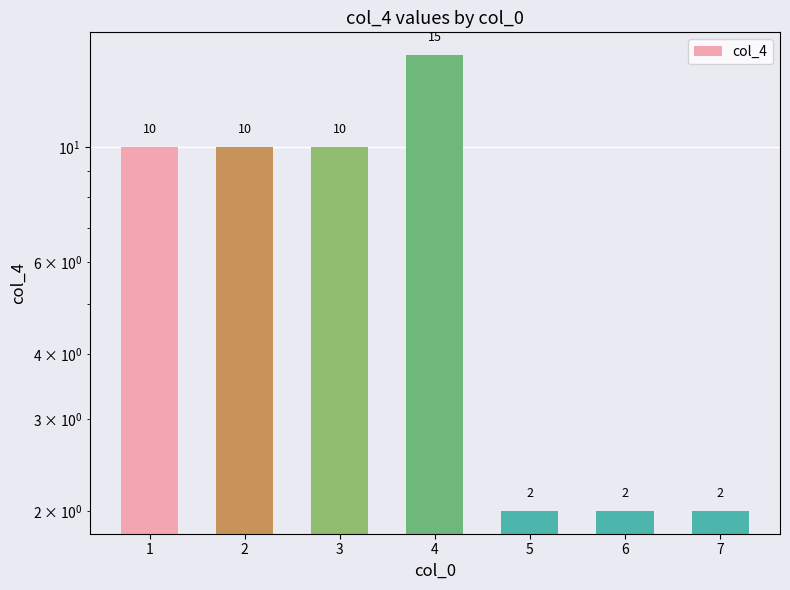

Reading left to right, list all the values displayed in this chart.

1=10	2=10	3=10	4=15	5=2	6=2	7=2